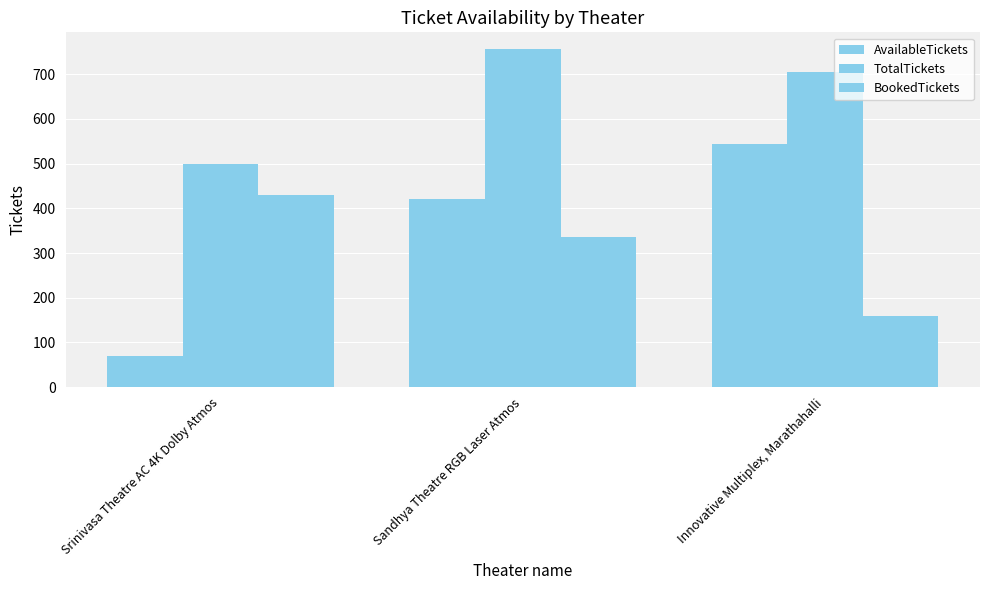

Reading right to left, transcribe all the data shown in this chart.

AvailableTickets: 544	420	70
TotalTickets: 704	756	500
BookedTickets: 160	336	430